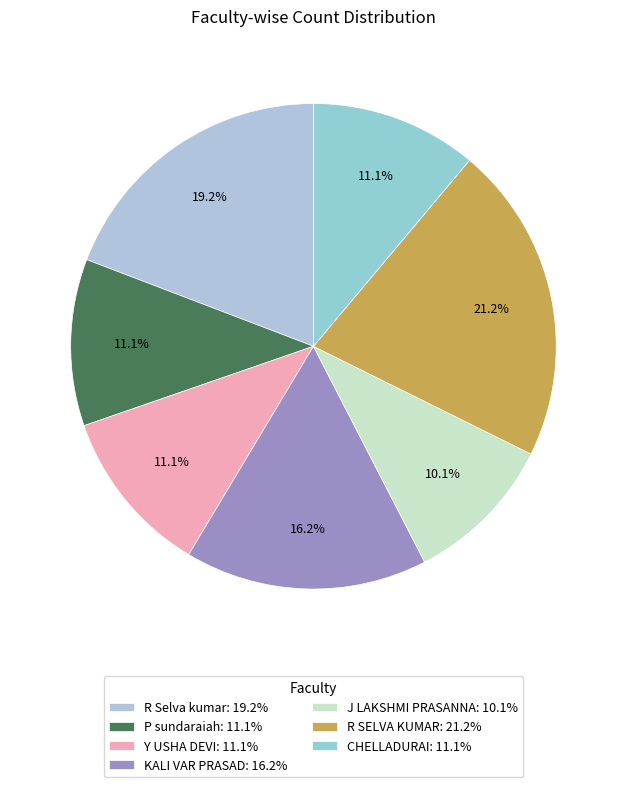

Does any single category account for the majority?

No